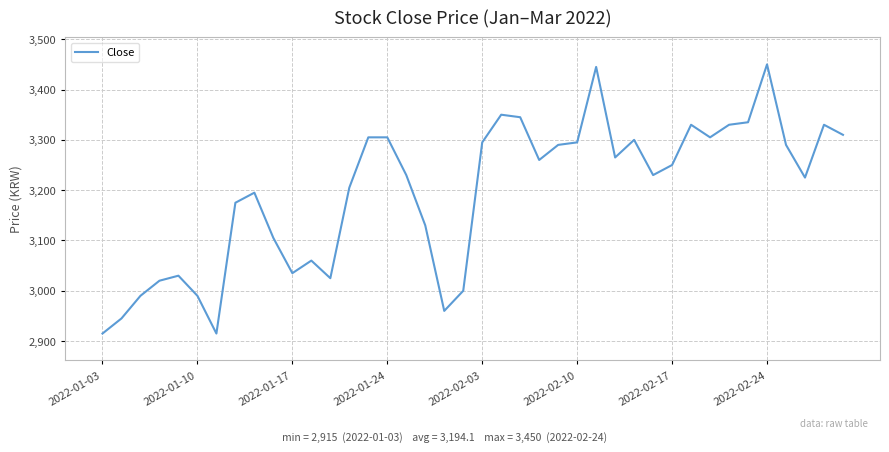

What is the greatest value displayed?

3450